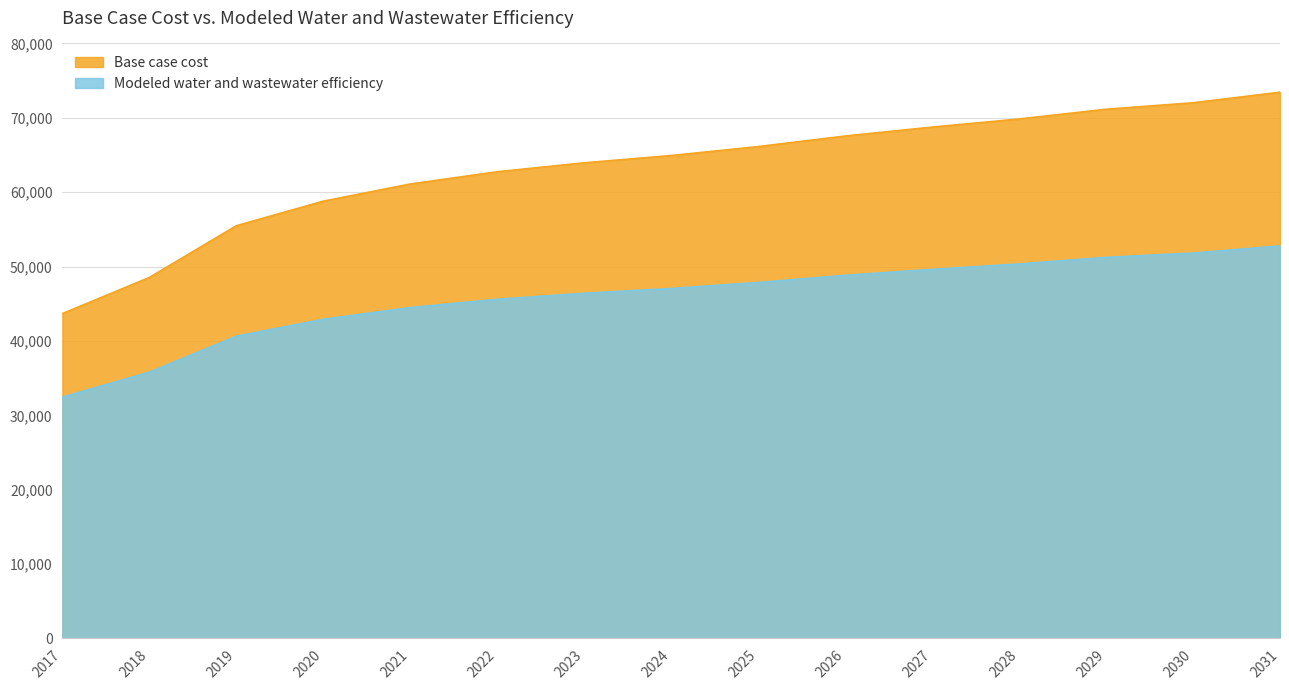

At which category does the chart reach its peak across all series?

2031